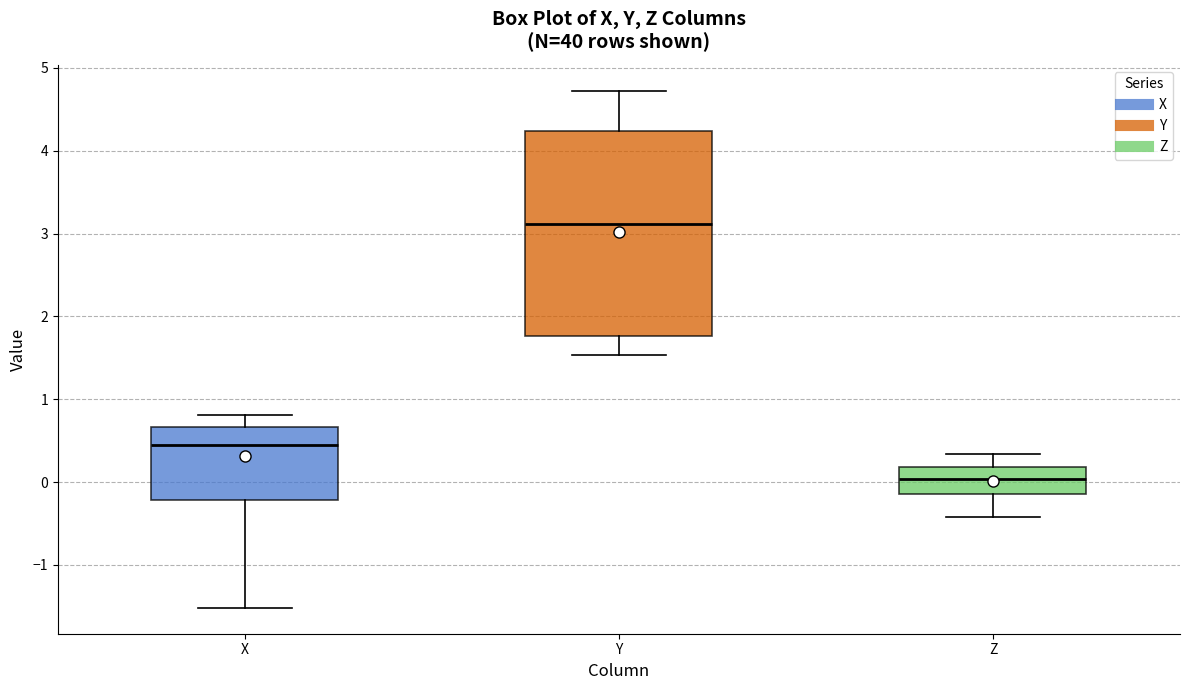

Reading left to right, read every box against the y-axis: the position of its median line, the range the box covers, and the ends of its whiskers. The values are not printed on the chart, so give them approximately, as read against the axis.

X: median 0.5, box -0.2 to 0.7, whiskers -1.5 to 0.8
Y: median 3.1, box 1.8 to 4.2, whiskers 1.5 to 4.7
Z: median 0.0, box -0.1 to 0.2, whiskers -0.4 to 0.3